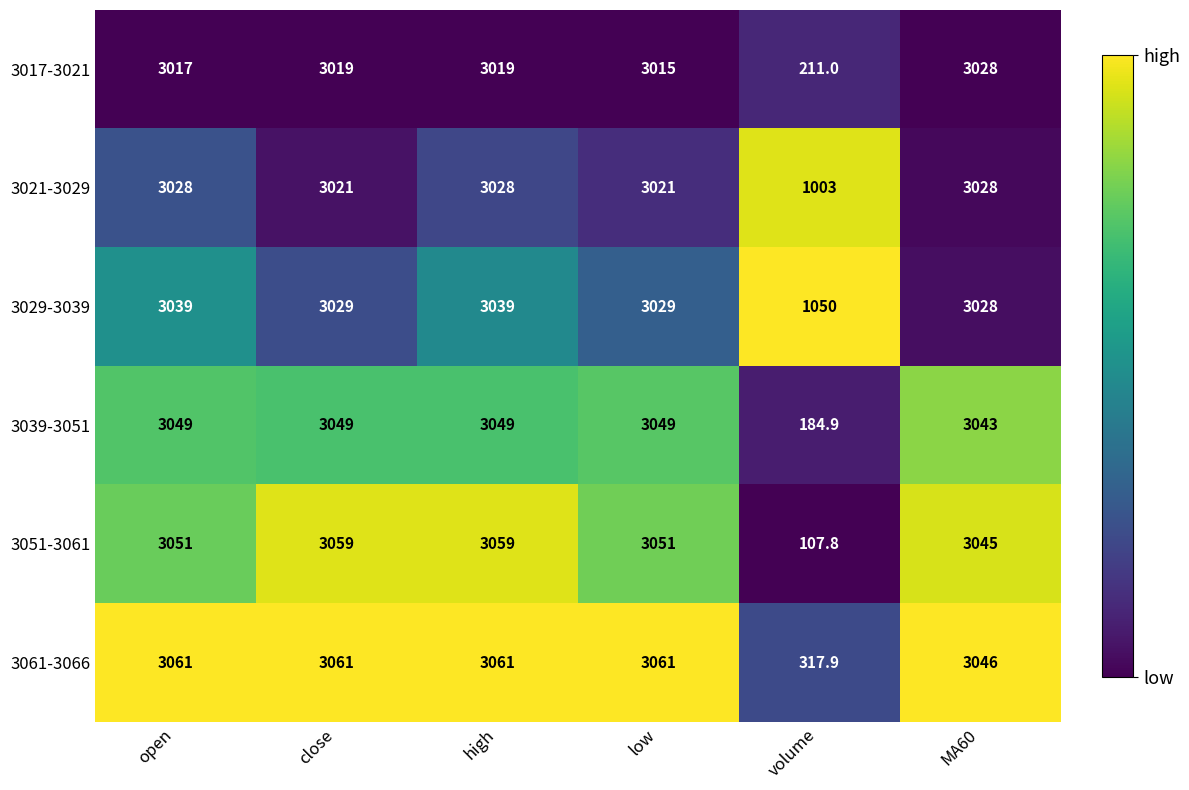

What is the sum of all 3021-3029 values?

16129.0